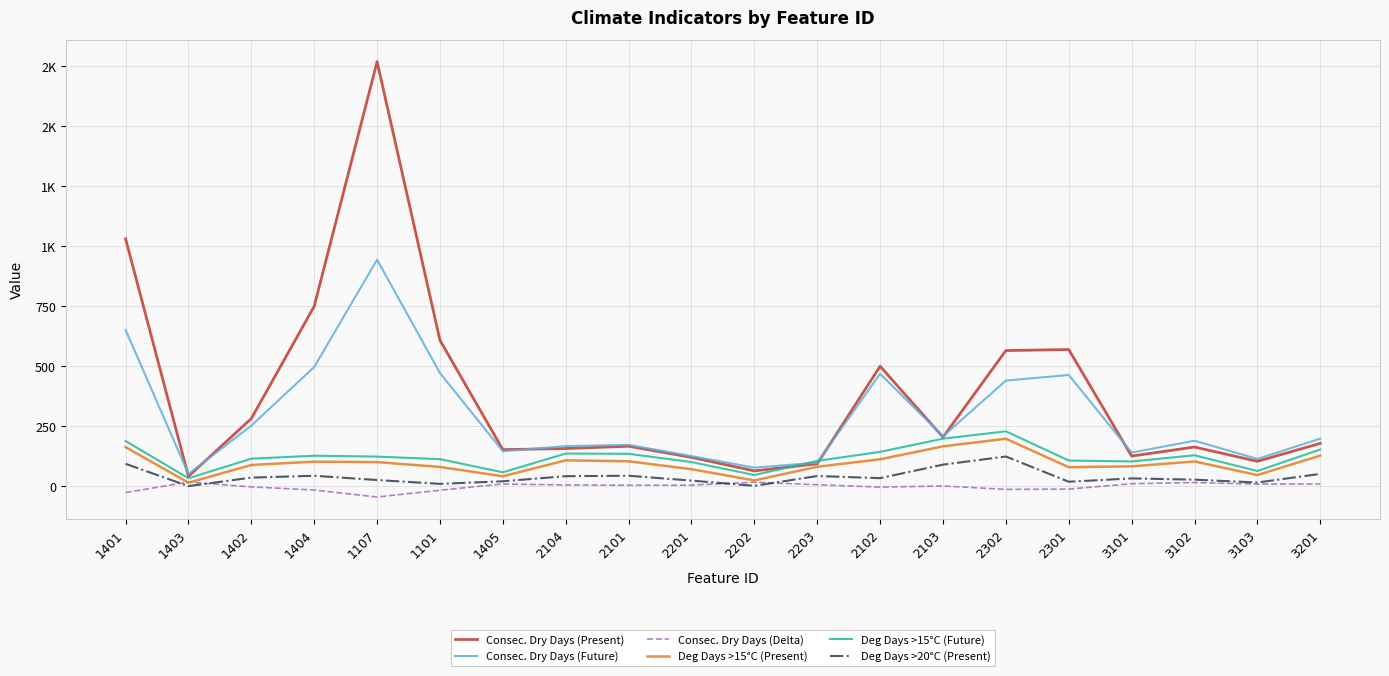

Reading right to left, extract all data points from this chart.

Consec. Dry Days (Present): 3201=178.4	3103=103.7	3102=163.2	3101=125.6	2301=569.3	2302=565.1	2103=204.2	2102=499.8	2203=93.3	2202=63.8	2201=120.2	2101=166.6	2104=156.9	1405=152.3	1101=608.0	1107=1768.6	1404=749.5	1402=281.8	1403=41.0	1401=1030.6
Consec. Dry Days (Future): 3201=198.2	3103=113.6	3102=189.4	3101=140.1	2301=463.3	2302=439.9	2103=208.1	2102=468.5	2203=98.1	2202=77.3	2201=125.5	2101=172.2	2104=167.0	1405=145.6	1101=471.3	1107=943.6	1404=496.5	1402=252.4	1403=50.7	1401=651.4
Consec. Dry Days (Delta): 3201=9.1	3103=8.7	3102=15.2	3101=10.5	2301=-12.1	2302=-13.2	2103=0.8	2102=-3.8	2203=6.1	2202=16.7	2201=4.4	2101=4.0	2104=5.2	1405=9.4	1101=-16.7	1107=-45.1	1404=-15.8	1402=-2.8	1403=17.4	1401=-26.4
Deg Days >15°C (Present): 3201=127.6	3103=46.4	3102=103.0	3101=82.7	2301=79.3	2302=197.7	2103=166.1	2102=112.1	2203=81.1	2202=24.0	2201=70.8	2101=103.8	2104=107.8	1405=41.3	1101=80.3	1107=100.4	1404=102.4	1402=88.4	1403=14.6	1401=162.8
Deg Days >15°C (Future): 3201=153.1	3103=63.2	3102=128.9	3101=103.0	2301=106.9	2302=228.7	2103=197.9	2102=143.1	2203=105.5	2202=46.7	2201=100.5	2101=135.0	2104=136.1	1405=57.9	1101=112.7	1107=123.3	1404=127.0	1402=114.7	1403=33.2	1401=188.3
Deg Days >20°C (Present): 3201=51.4	3103=15.4	3102=27.3	3101=32.5	2301=18.6	2302=123.7	2103=89.8	2102=33.6	2203=42.5	2202=1.5	2201=23.4	2101=43.6	2104=41.8	1405=20.5	1101=9.7	1107=25.8	1404=43.5	1402=35.9	1403=0.3	1401=93.3